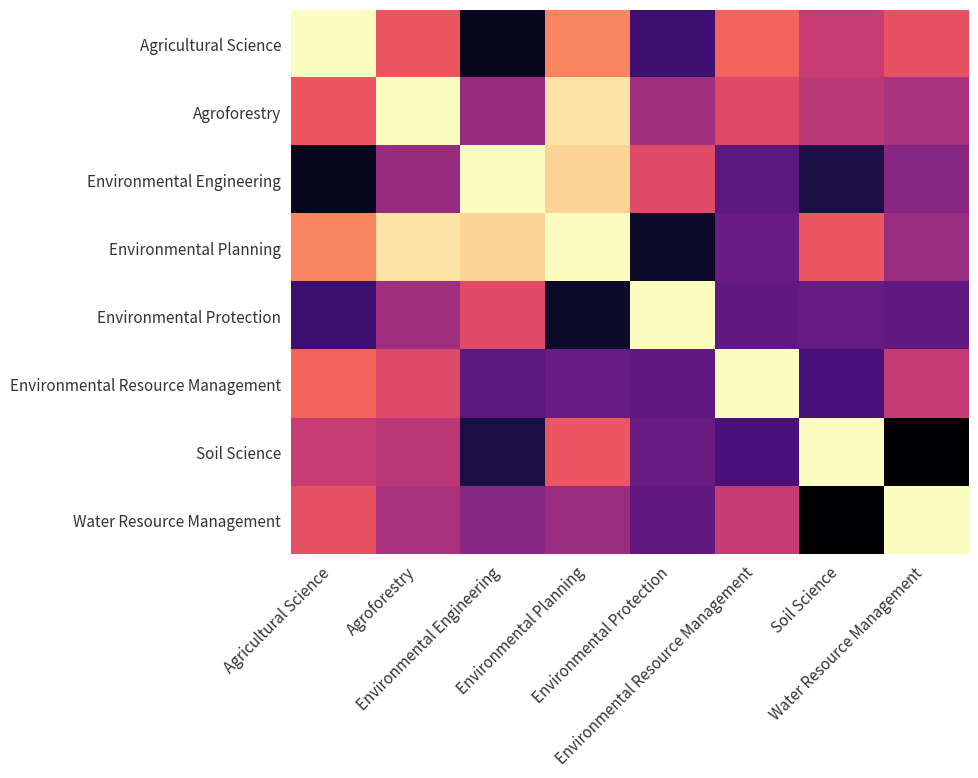

Reading left to right, extract all data points from this chart.

Agricultural Science: Agricultural Science=0	Agroforestry=63	Environmental Engineering=167	Environmental Planning=45	Environmental Protection=141	Environmental Resource Management=57	Soil Science=81	Water Resource Management=67
Agroforestry: Agricultural Science=63	Agroforestry=0	Environmental Engineering=101	Environmental Planning=10	Environmental Protection=98	Environmental Resource Management=71	Soil Science=86	Water Resource Management=94
Environmental Engineering: Agricultural Science=167	Agroforestry=101	Environmental Engineering=0	Environmental Planning=16	Environmental Protection=70	Environmental Resource Management=126	Soil Science=155	Water Resource Management=108
Environmental Planning: Agricultural Science=45	Agroforestry=10	Environmental Engineering=16	Environmental Planning=0	Environmental Protection=163	Environmental Resource Management=122	Soil Science=63	Water Resource Management=100
Environmental Protection: Agricultural Science=141	Agroforestry=98	Environmental Engineering=70	Environmental Planning=163	Environmental Protection=0	Environmental Resource Management=125	Soil Science=122	Water Resource Management=125
Environmental Resource Management: Agricultural Science=57	Agroforestry=71	Environmental Engineering=126	Environmental Planning=122	Environmental Protection=125	Environmental Resource Management=0	Soil Science=135	Water Resource Management=82
Soil Science: Agricultural Science=81	Agroforestry=86	Environmental Engineering=155	Environmental Planning=63	Environmental Protection=122	Environmental Resource Management=135	Soil Science=0	Water Resource Management=177
Water Resource Management: Agricultural Science=67	Agroforestry=94	Environmental Engineering=108	Environmental Planning=100	Environmental Protection=125	Environmental Resource Management=82	Soil Science=177	Water Resource Management=0